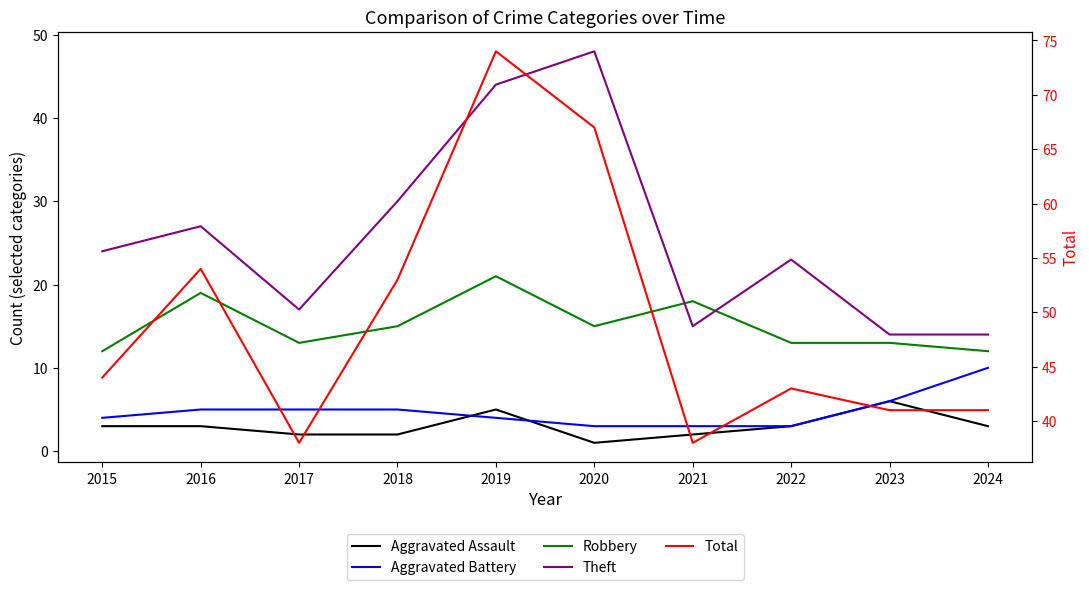

At which label does Theft first exceed 24?

2016